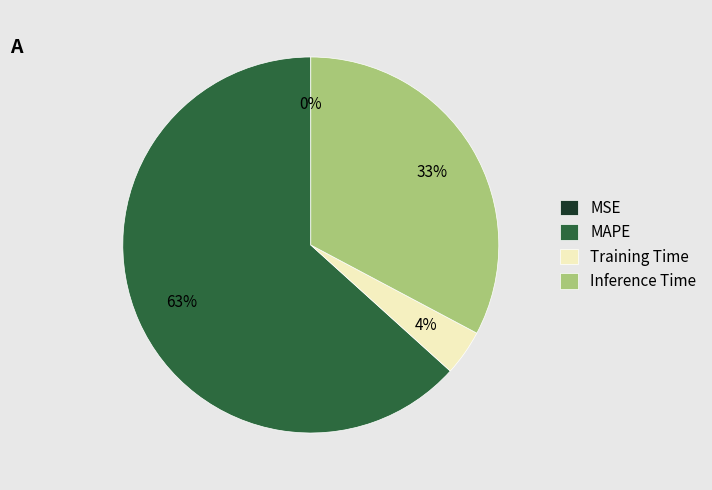

Is the sum of MAPE and Inference Time greater than half?

Yes